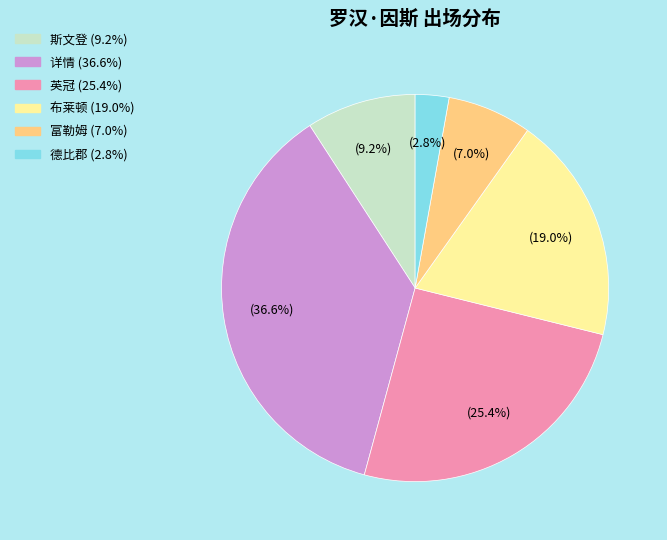

Does 富勒姆 represent more than half of the total?

No